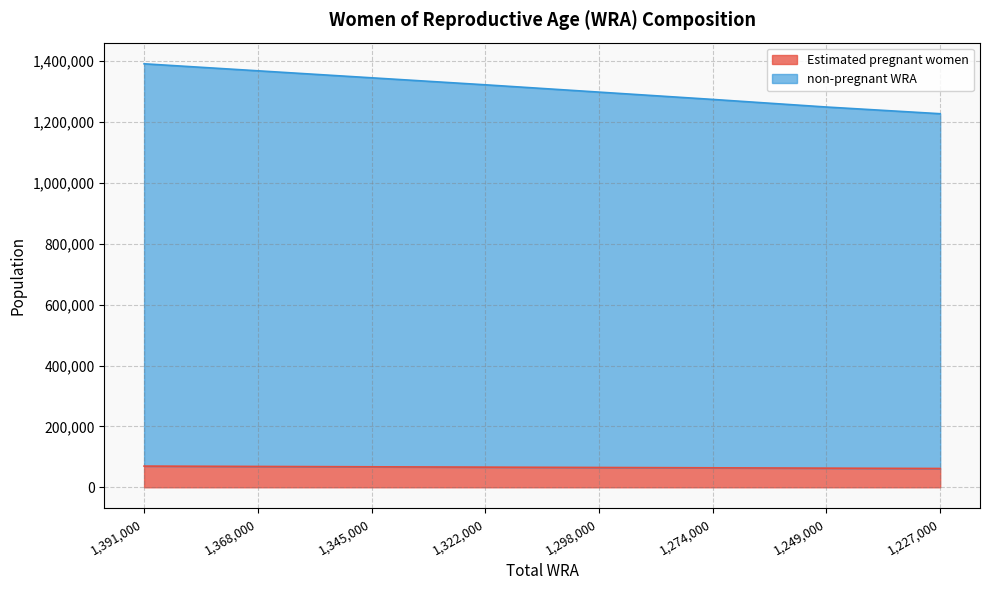

At which label is non-pregnant WRA closest to 1309000?

1298000